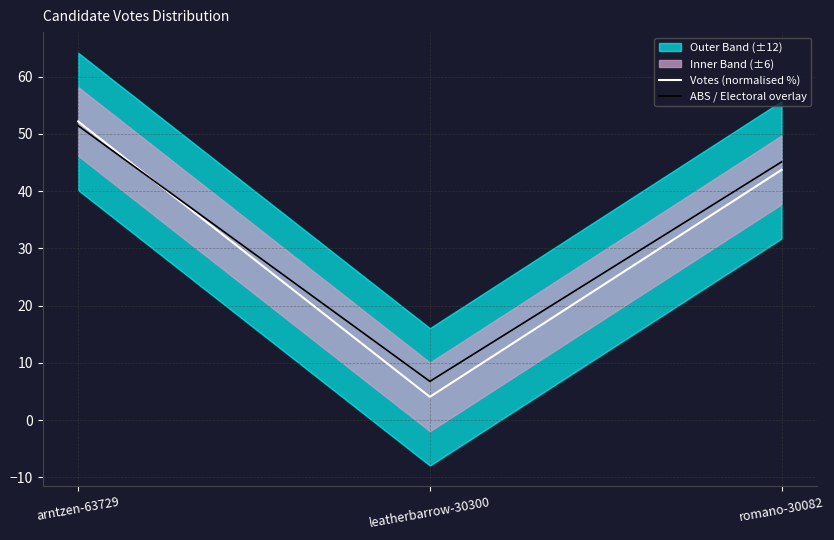

Which category has the highest value across all series?

arntzen-63729